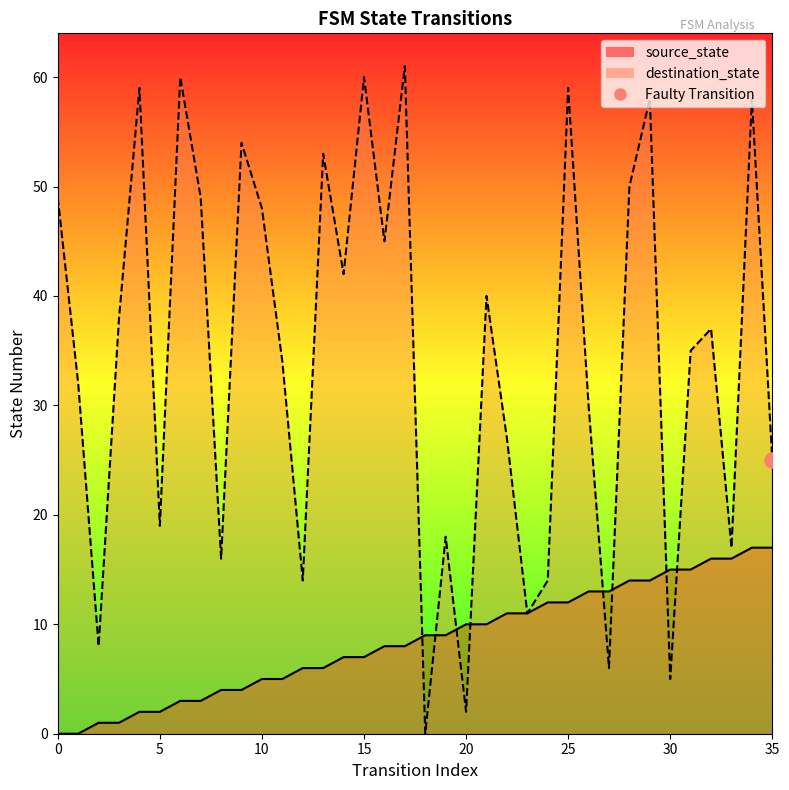

What is the total value across all series at 33?

33